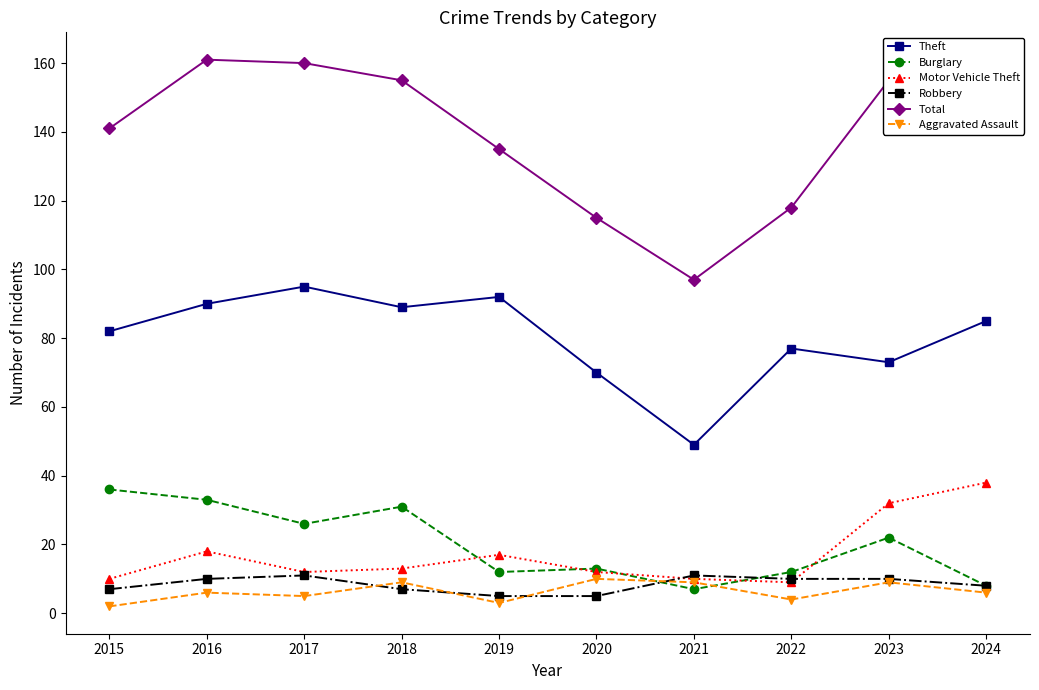

At which category does Motor Vehicle Theft reach its first local peak?

2016